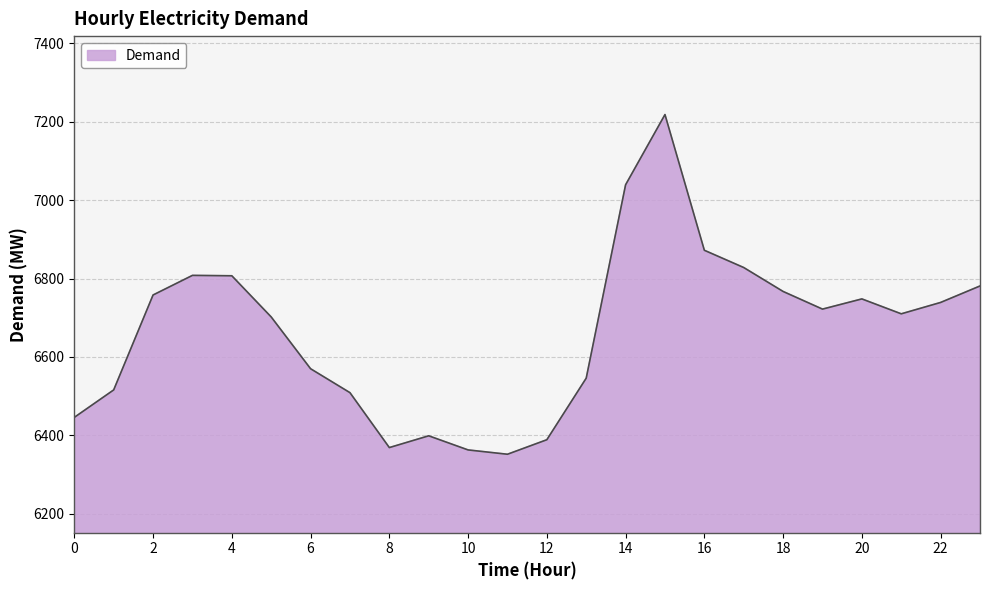

What is the smallest value displayed?

6352